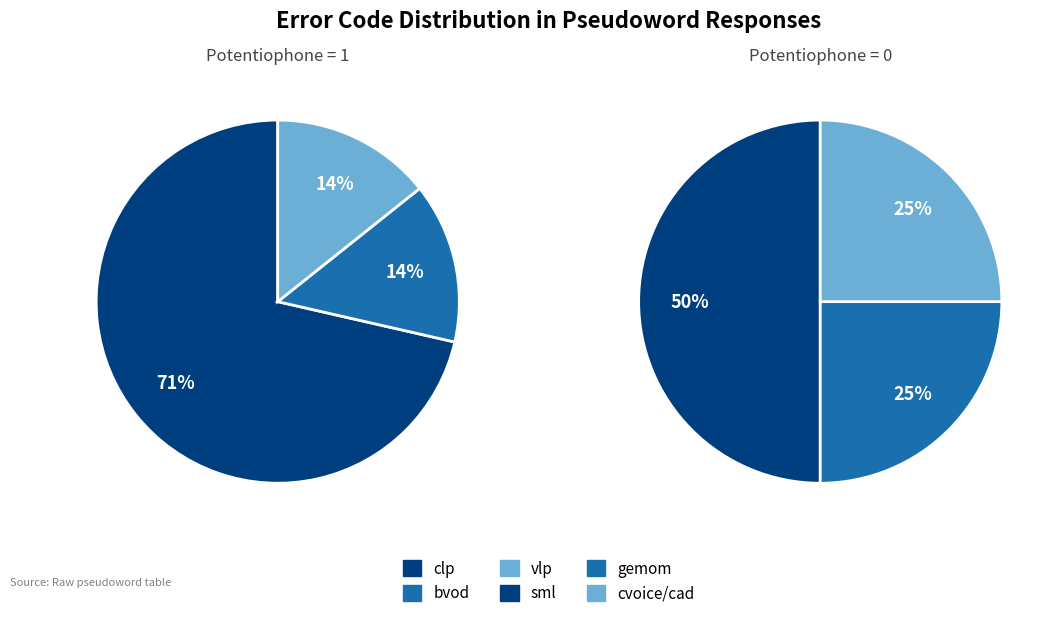

Is the sum of gemom and cvoice/cad greater than half?

No